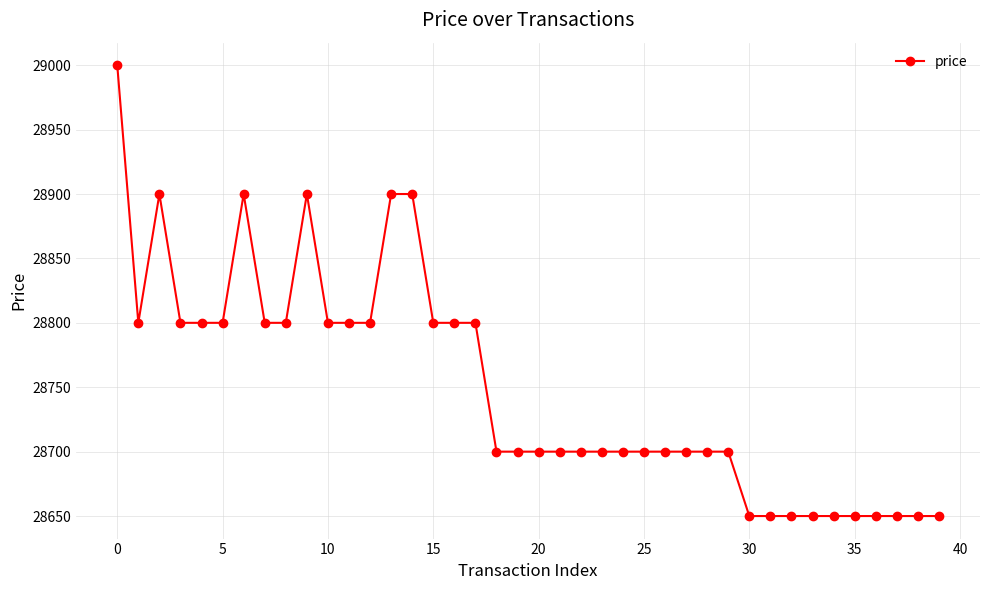

Count the values in the range 28700 to 28800.

24